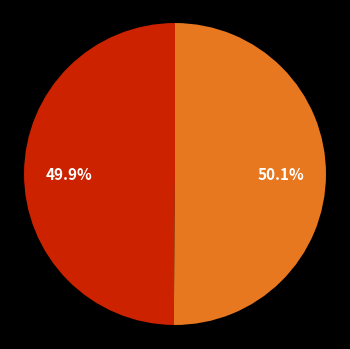

Is there a majority slice in this chart?

Yes